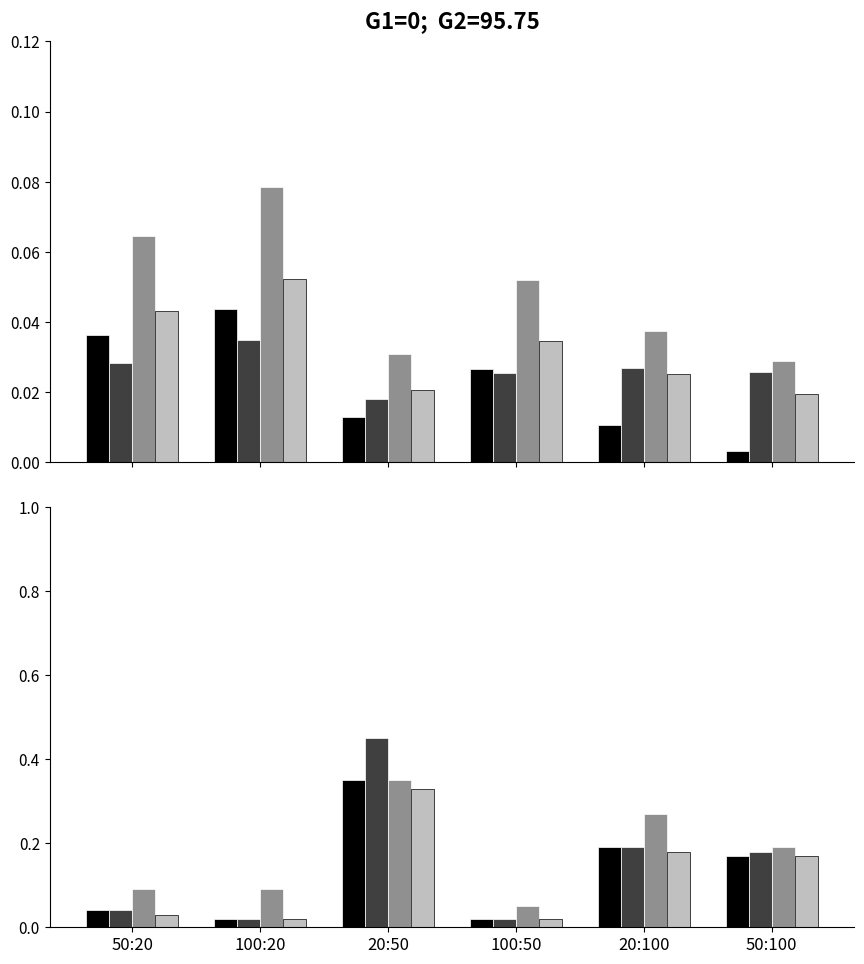

Is it true that Series B equals 0.7 at 20:50?

False